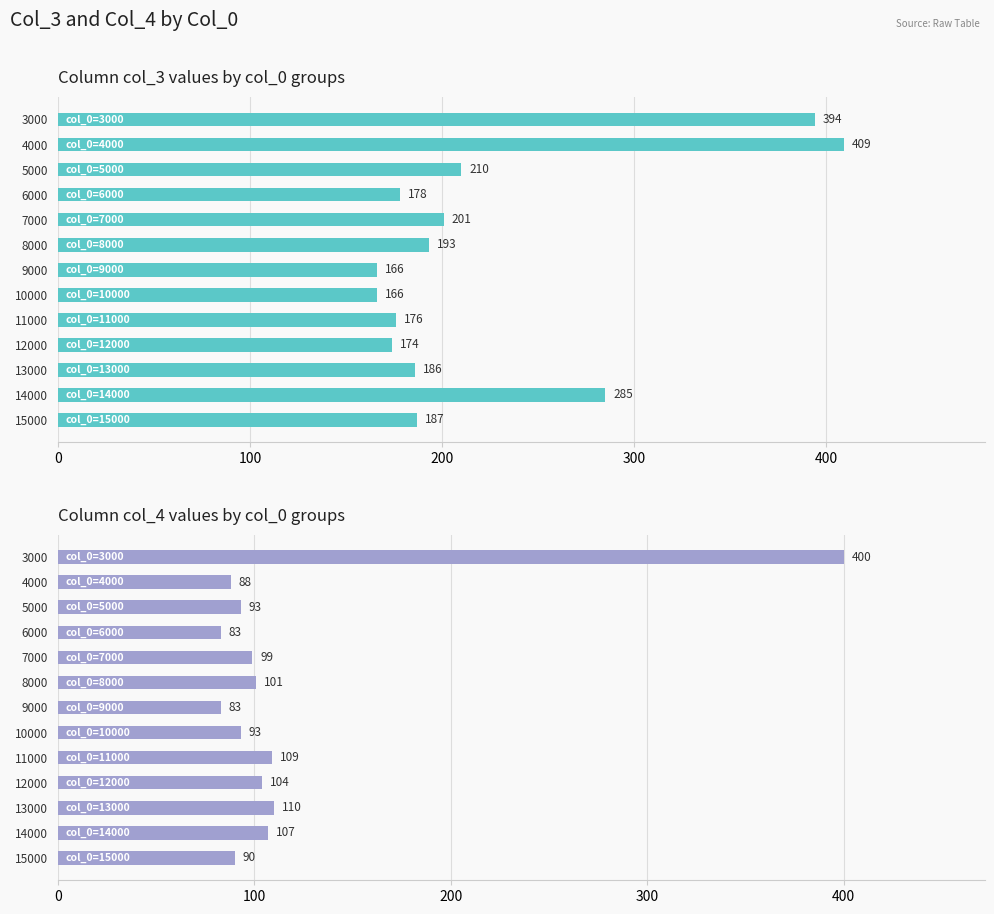

The value of col_3 at 11000 is 176. True or false?

True